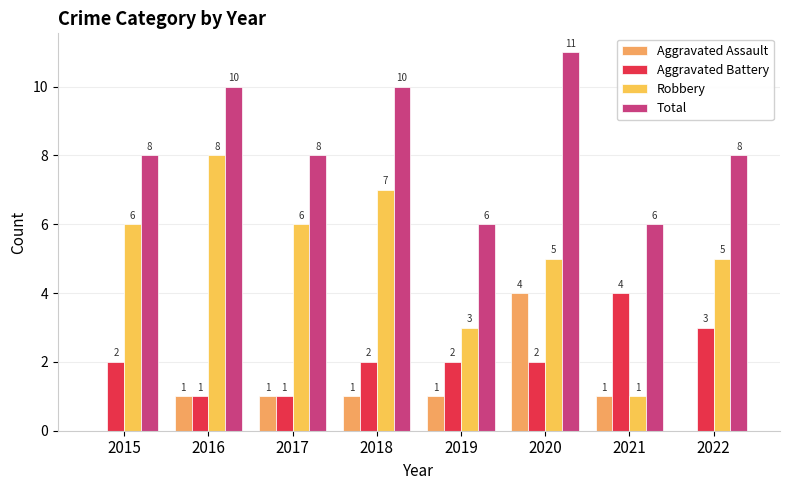

What are all the series names shown in the legend?

Aggravated Assault, Aggravated Battery, Robbery, Total